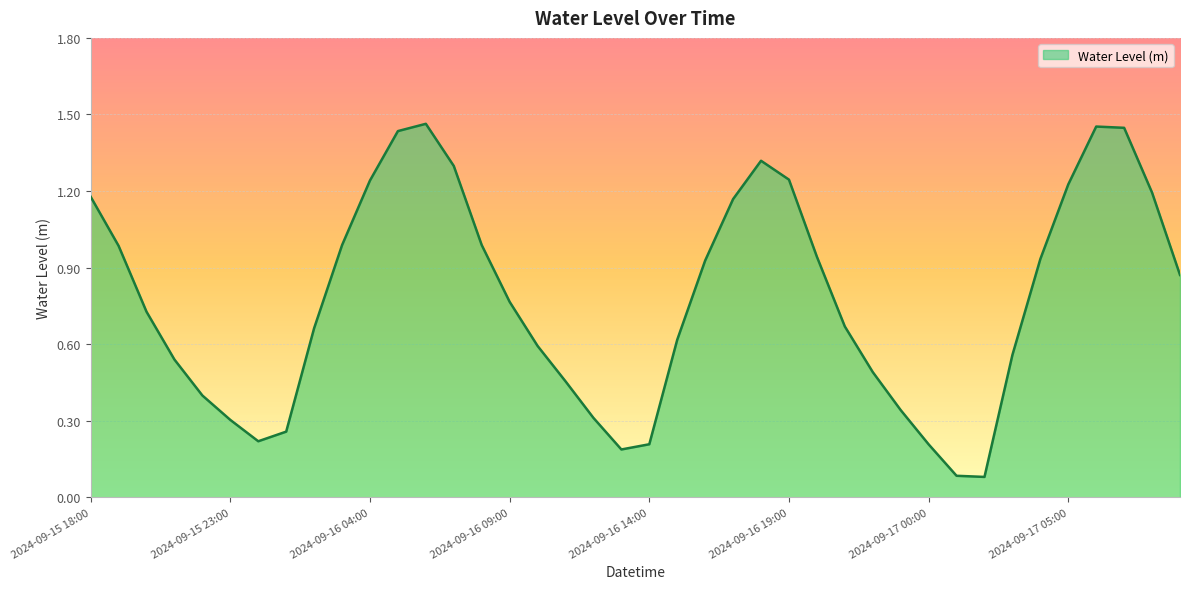

How many lines are shown in the chart?

1